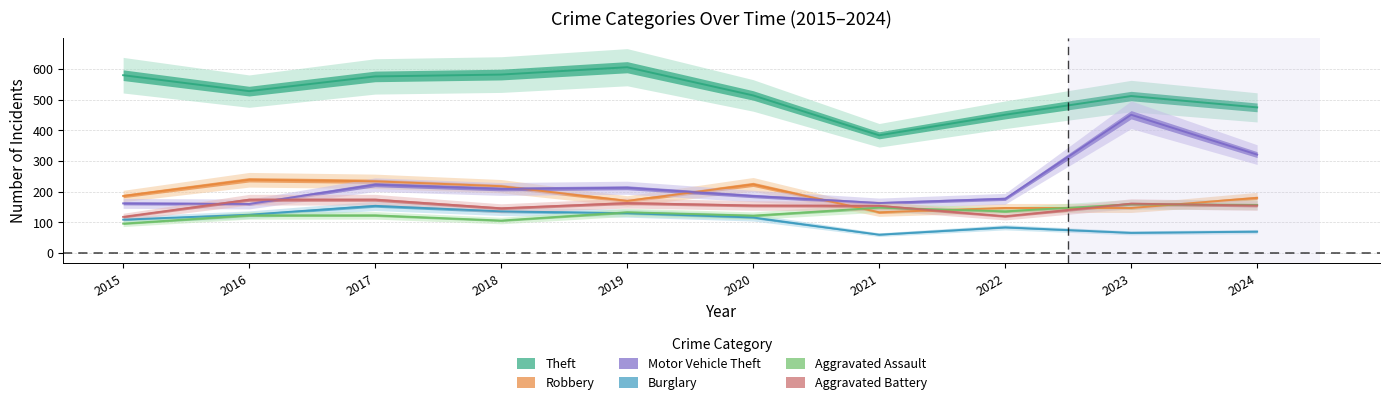

True or false: Burglary and Theft intersect in this chart.

False